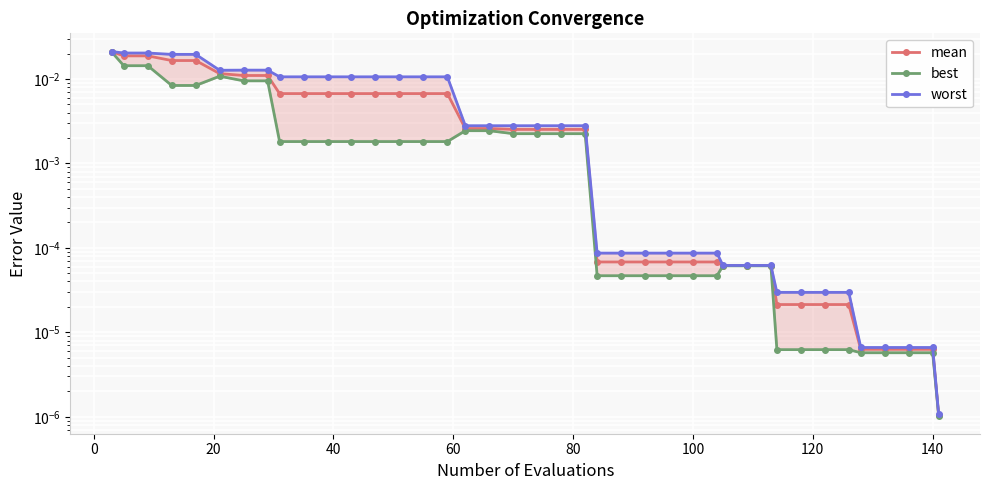

At how many categories does at least one series exceed 0?

40